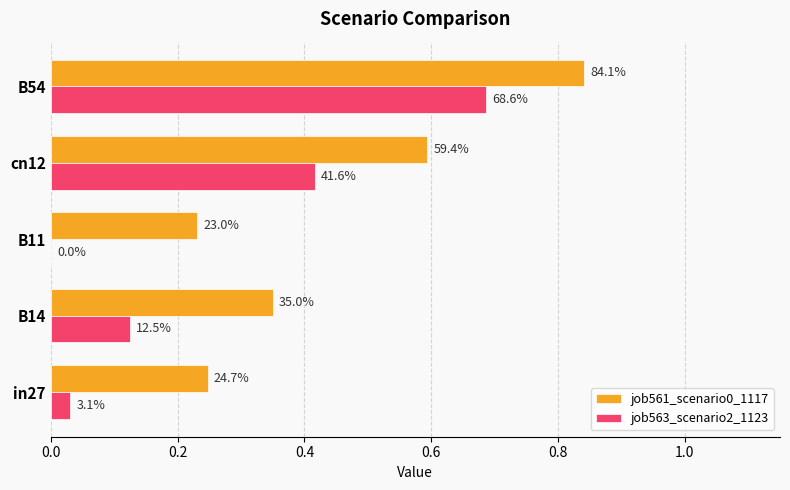

What is the maximum value for job563_scenario2_1123?

0.7